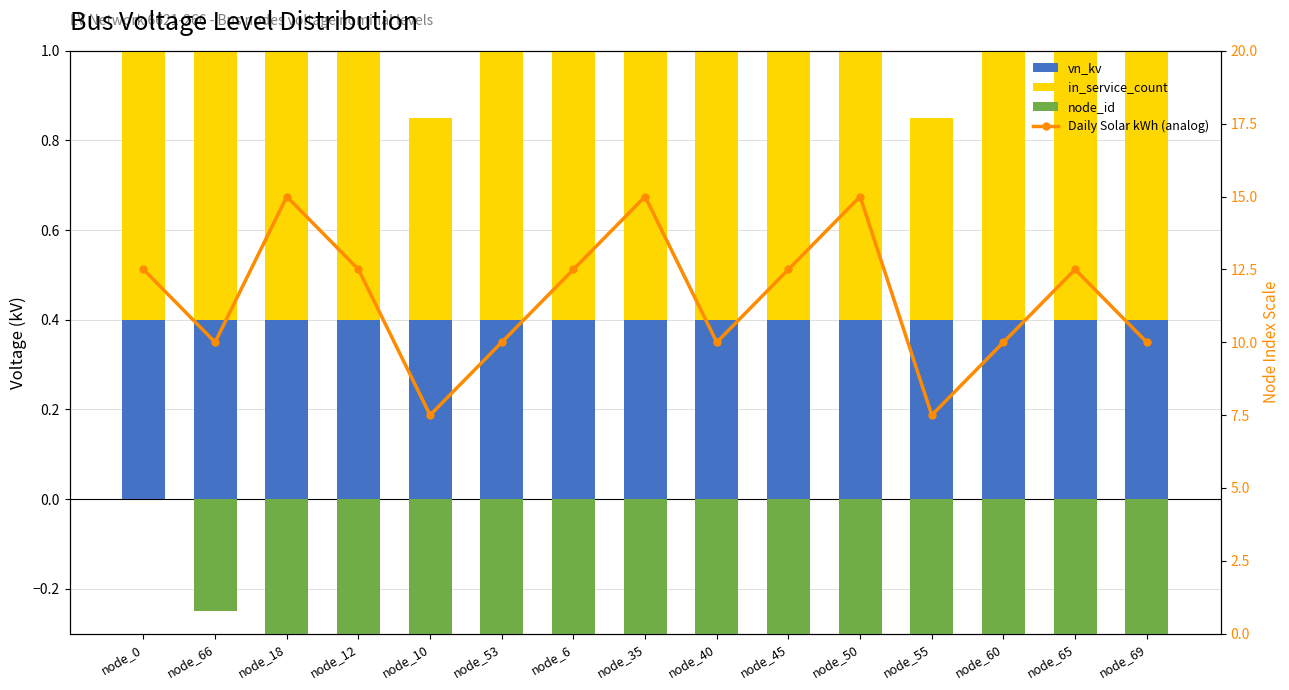

How many categories are shown in the chart?

15